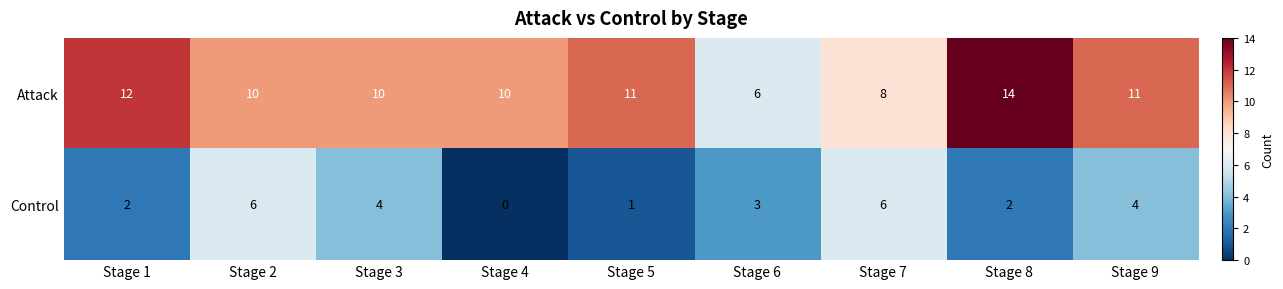

How many Attack values are between 10 and 11?

5